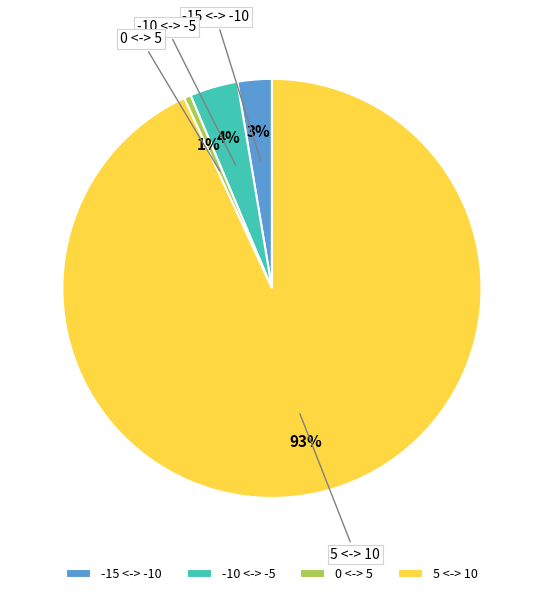

True or false: -15 <-> -10 accounts for 3% of the total.

True